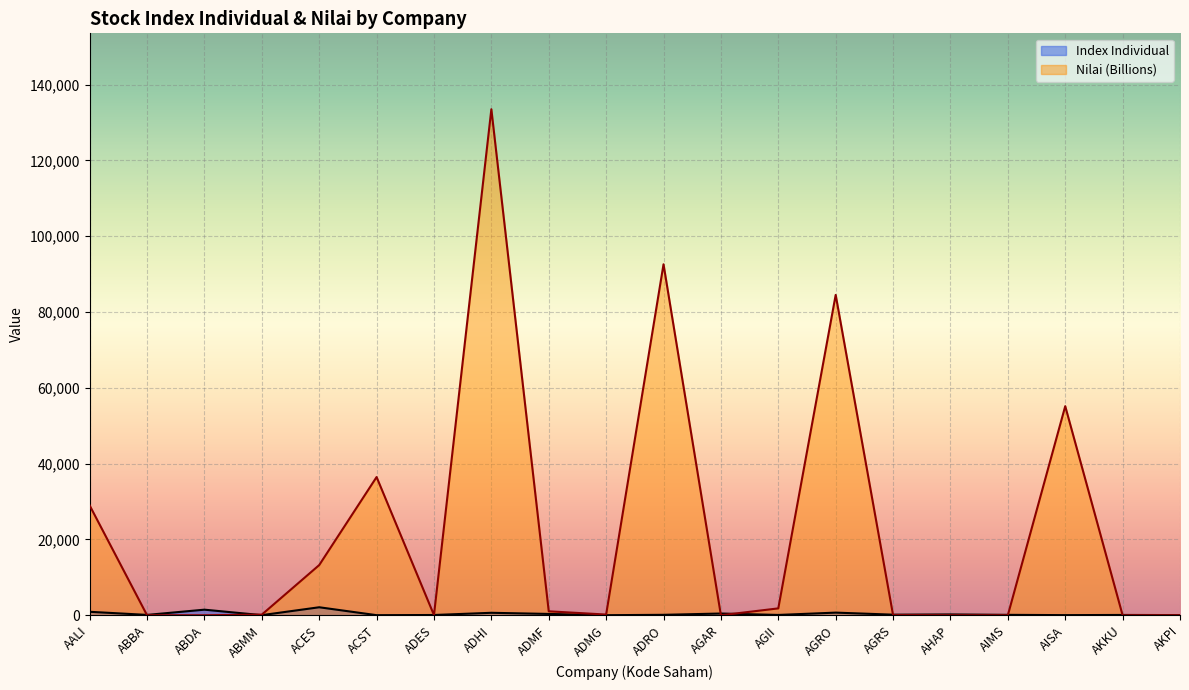

Which series has the largest range (max minus min)?

Nilai (Billions)